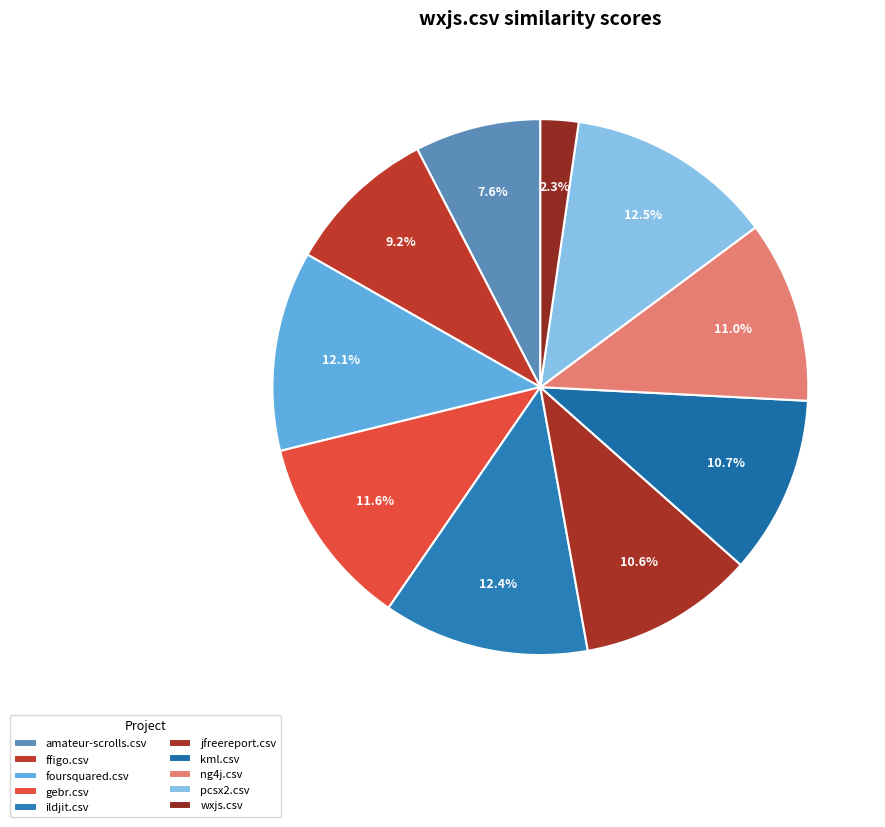

The amateur-scrolls.csv slice represents 8% of the pie. True or false?

True